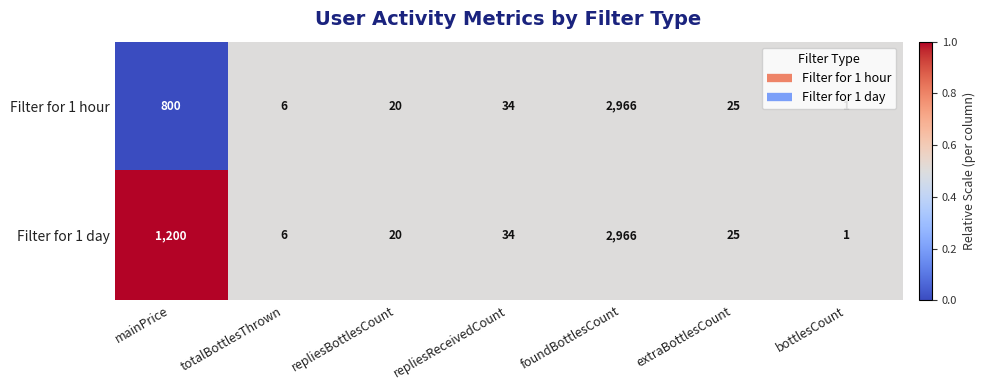

At which category is the sum across all series the highest?

foundBottlesCount